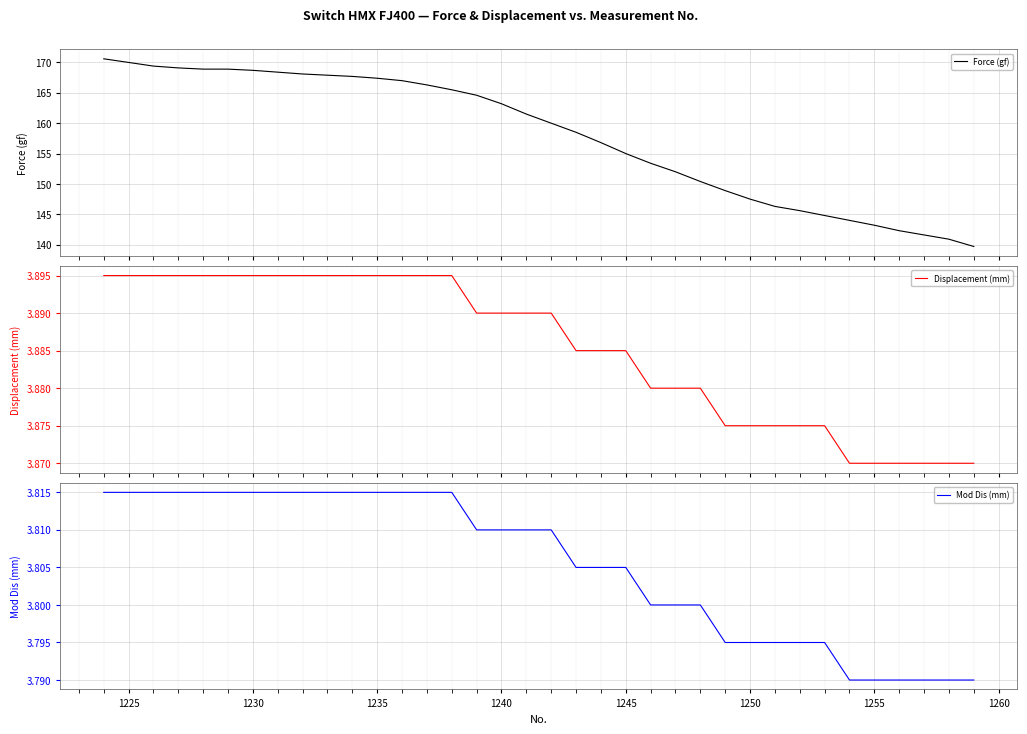

True or false: Mod Dis (mm) has a value of 2.7 at 1255.

False